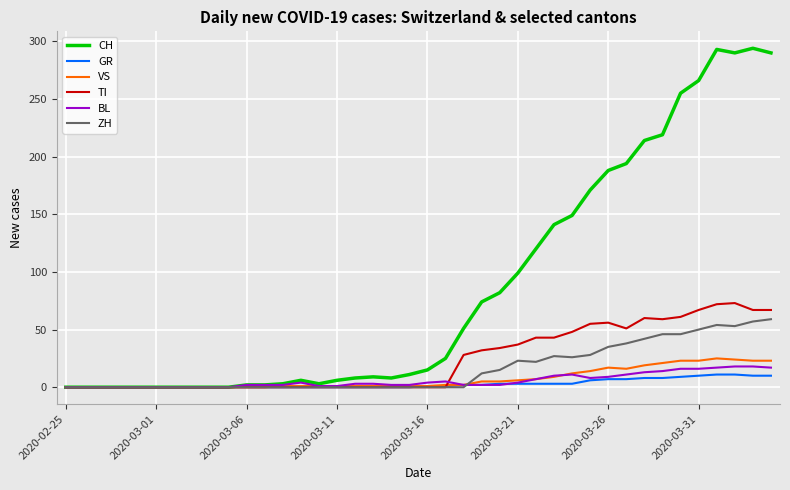

Which series has the largest total across all categories?

CH